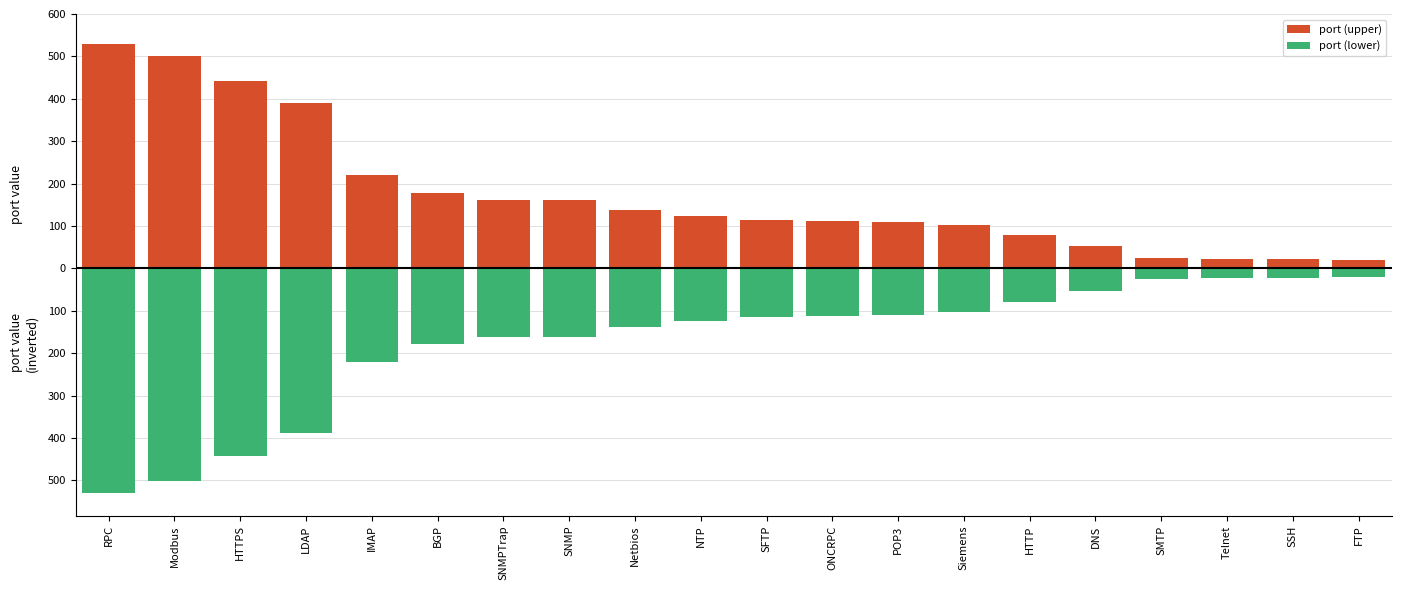

Which category has the lowest value across all series?

RPC